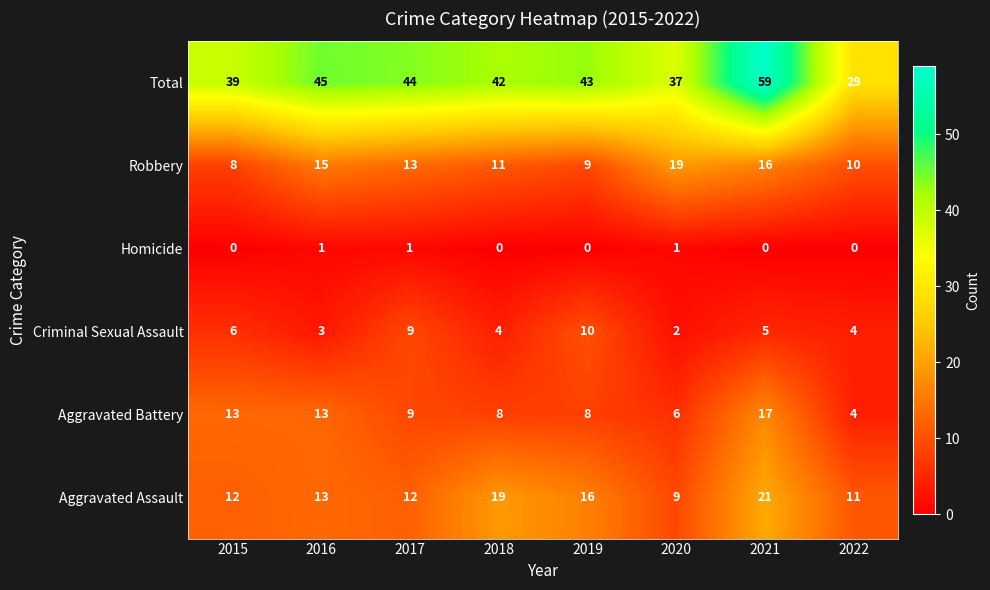

What is the maximum value shown in the chart?

59